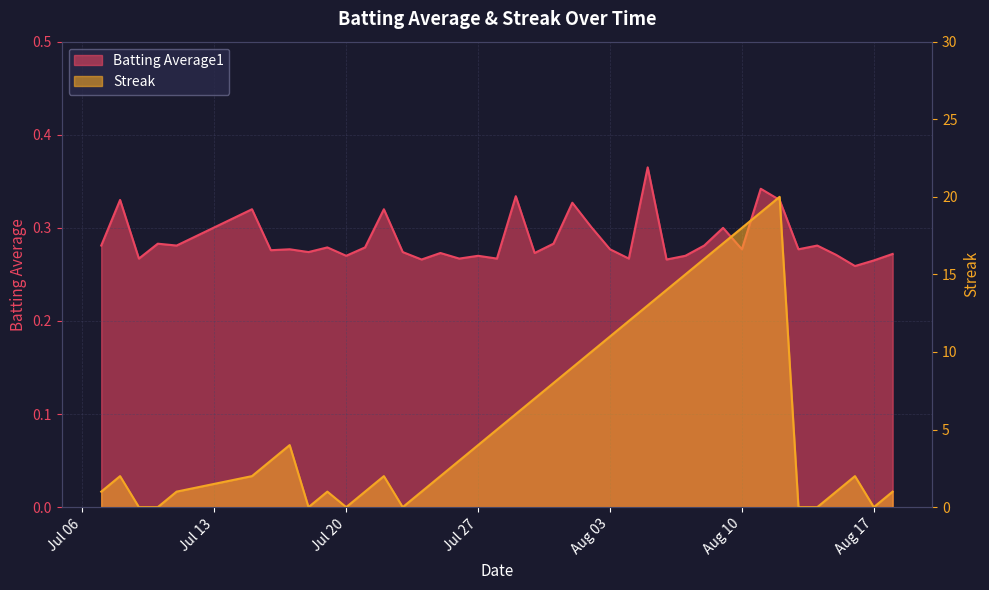

What position from the right is 2010-07-24?

26